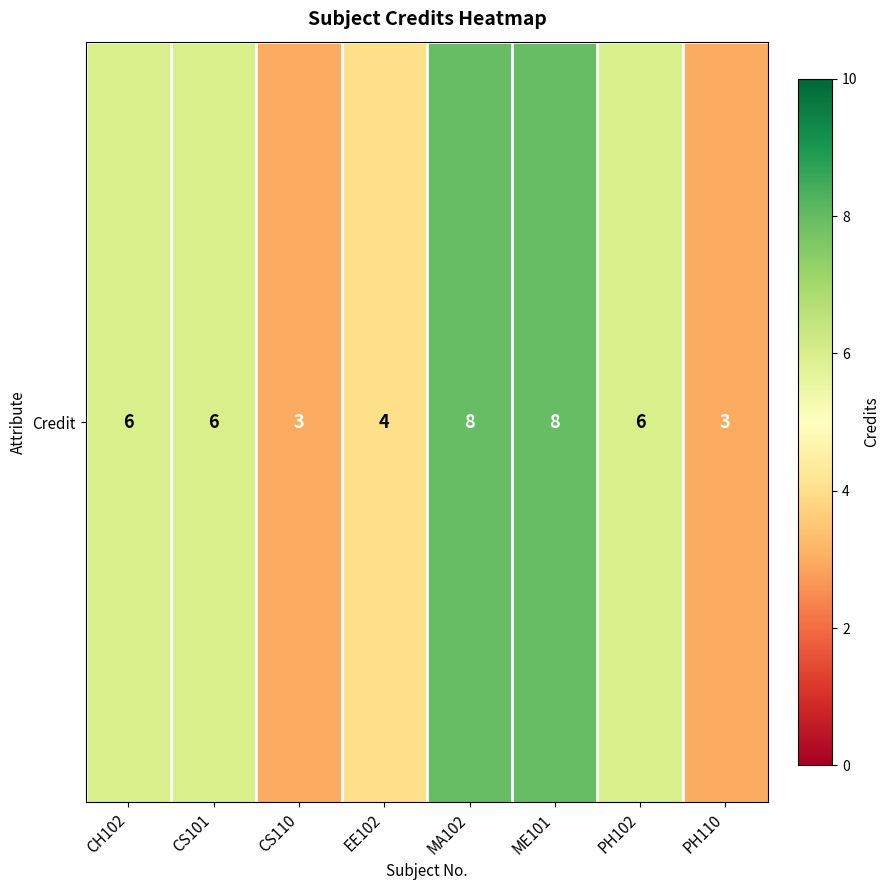

Reading left to right, transcribe all the data shown in this chart.

6	6	3	4	8	8	6	3